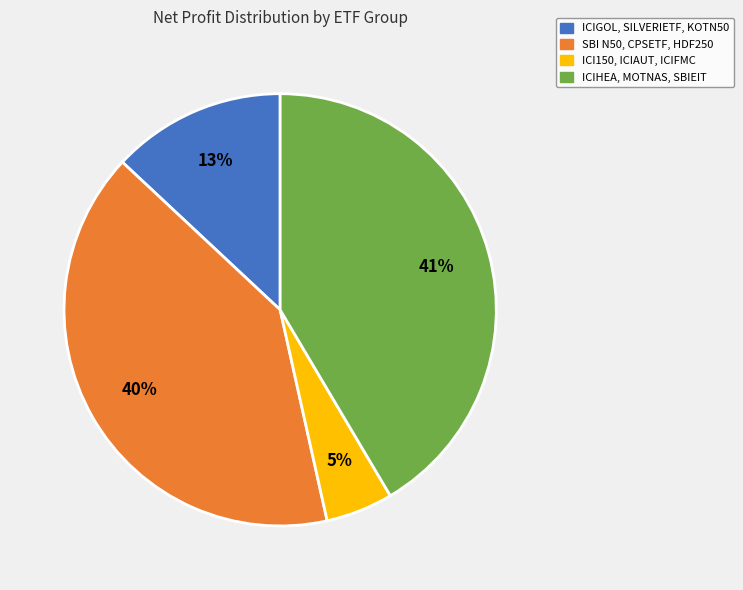

To the nearest percent, what is the average slice percentage?

25%